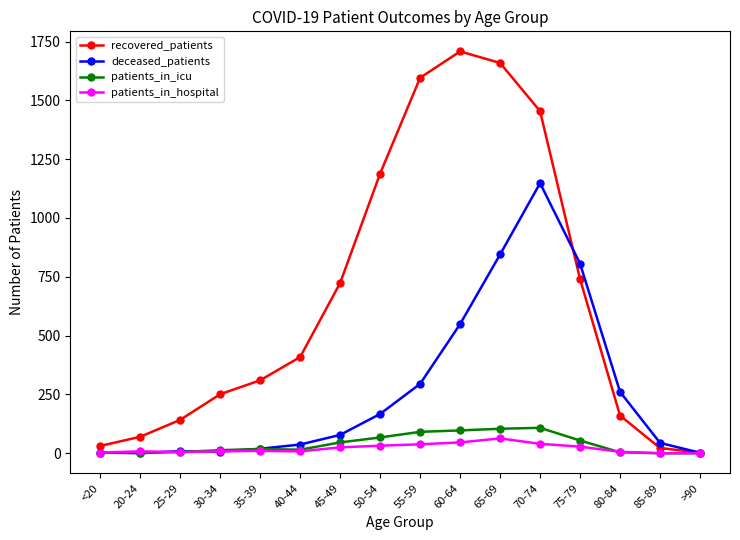

At which category does recovered_patients reach its first local peak?

60-64